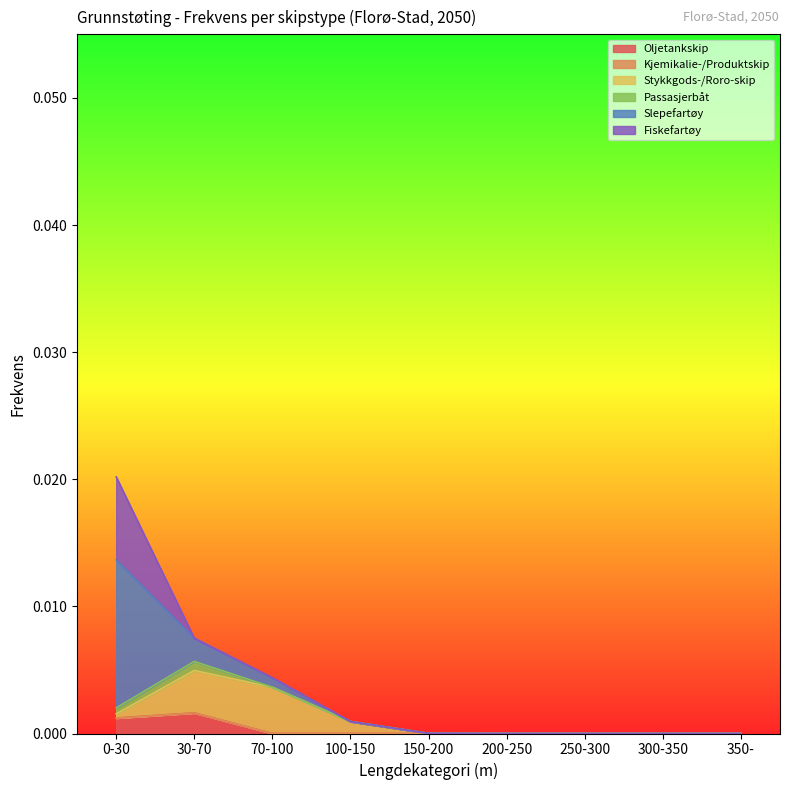

What is the label of the 7th point from the left?

250-300